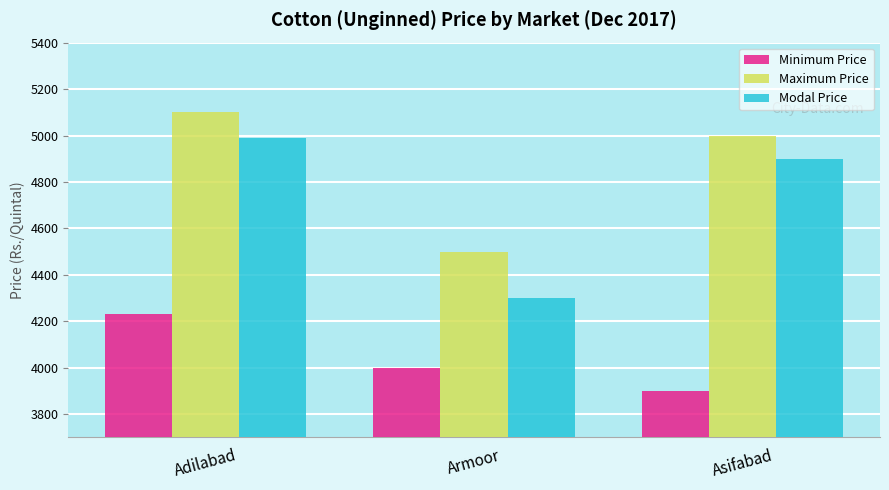

What value does the Maximum Price series have at Asifabad?

5000